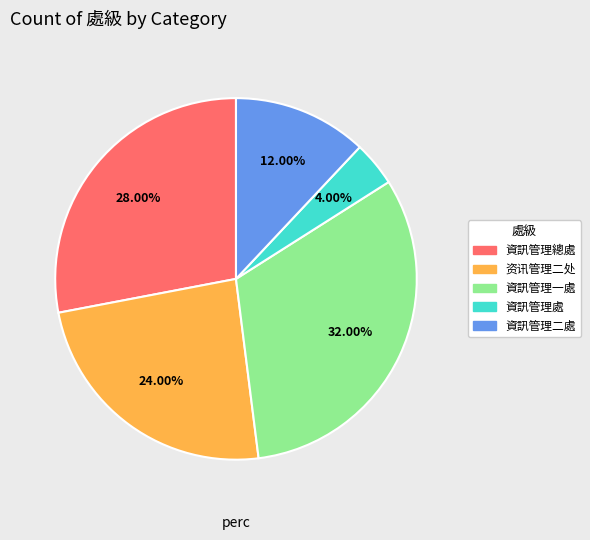

Is there any slice that represents more than half of the pie?

No